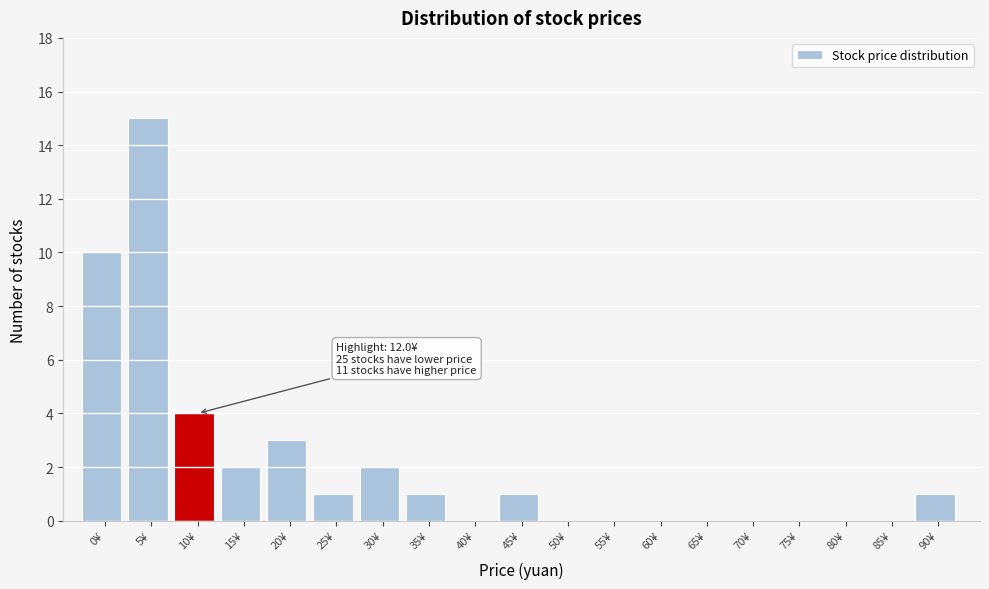

Reading right to left, extract all data points from this chart.

90¥=1	85¥=0	80¥=0	75¥=0	70¥=0	65¥=0	60¥=0	55¥=0	50¥=0	45¥=1	40¥=0	35¥=1	30¥=2	25¥=1	20¥=3	15¥=2	10¥=4	5¥=15	0¥=10